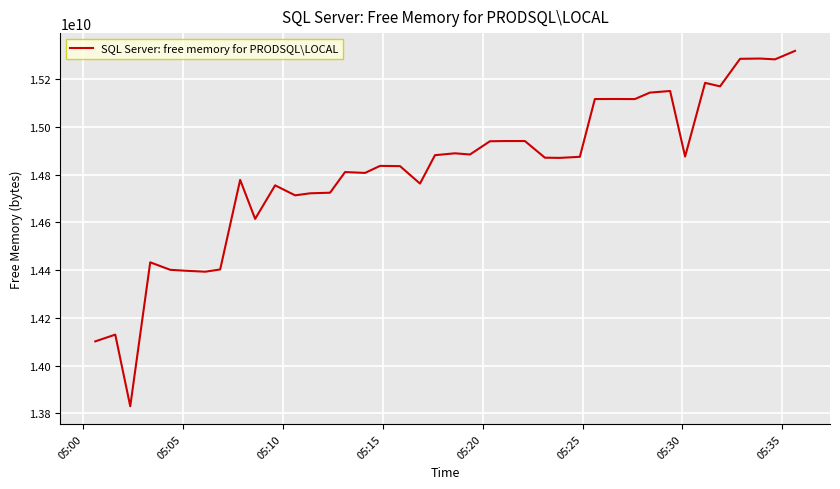

What is the greatest value displayed?

15318409216